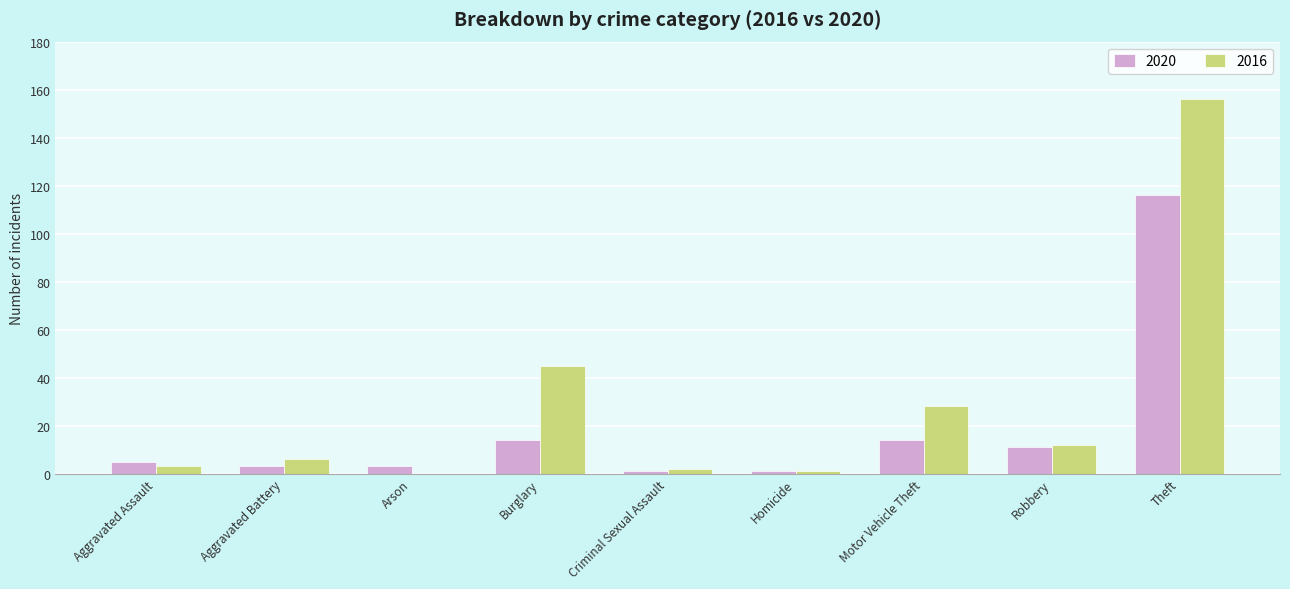

What is the total value across all series at Aggravated Assault?

8